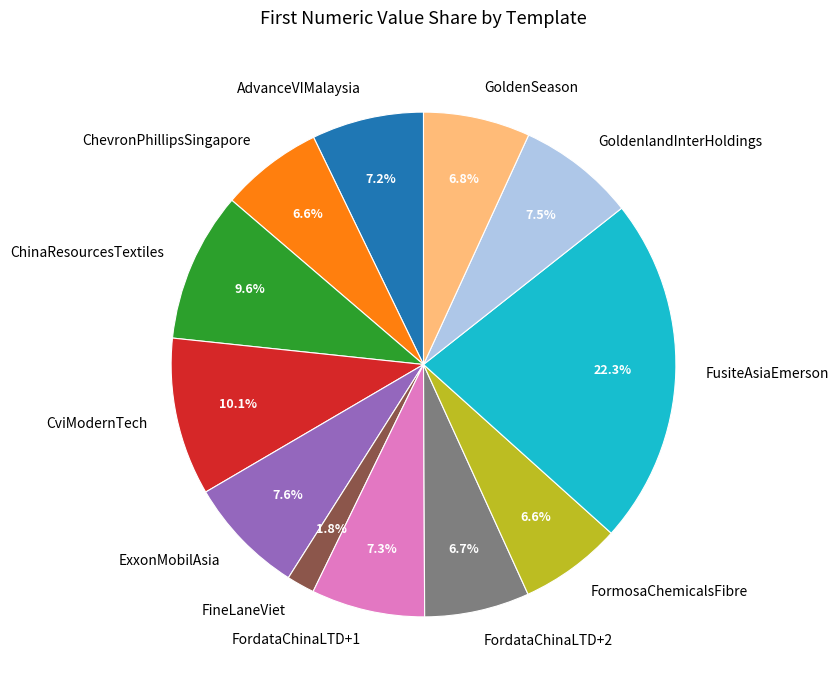

Between FordataChinaLTD+2 and GoldenlandInterHoldings, which is larger?

GoldenlandInterHoldings